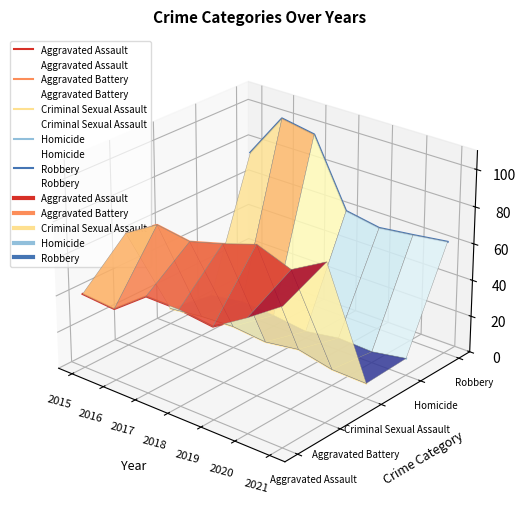

Rank the series at 2021 from highest to lowest value.

Robbery, Aggravated Battery, Aggravated Assault, Homicide, Criminal Sexual Assault